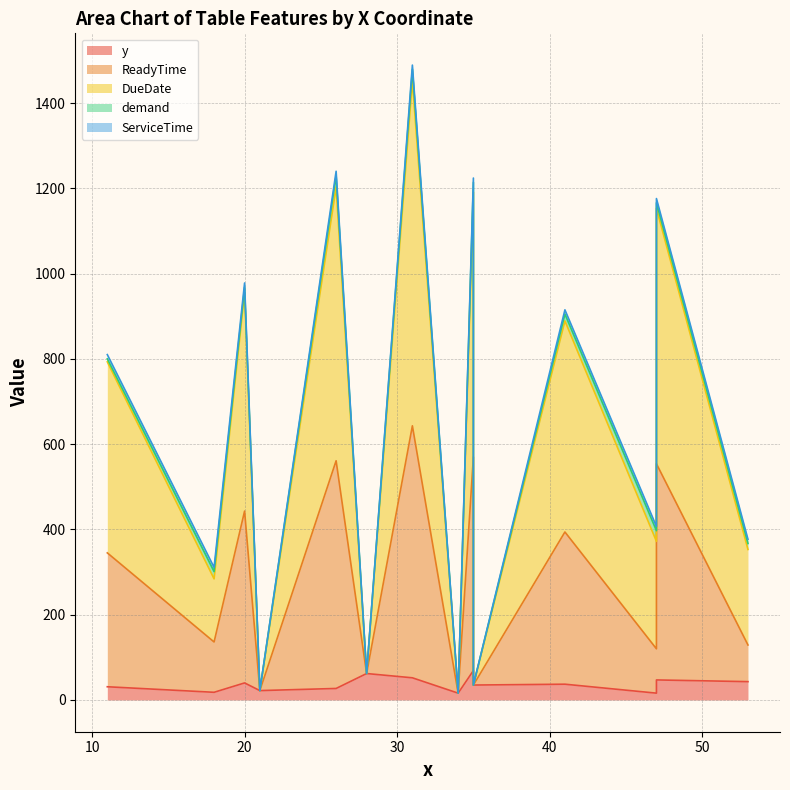

What is the difference between the maximum and minimum values in the DueDate series?

809